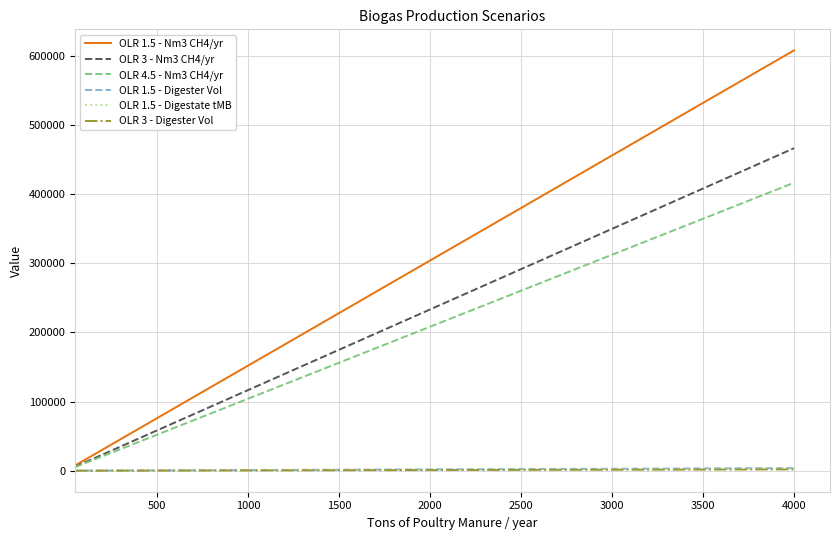

Which series has the widest spread of values?

OLR 1.5 - Nm3 CH4/yr